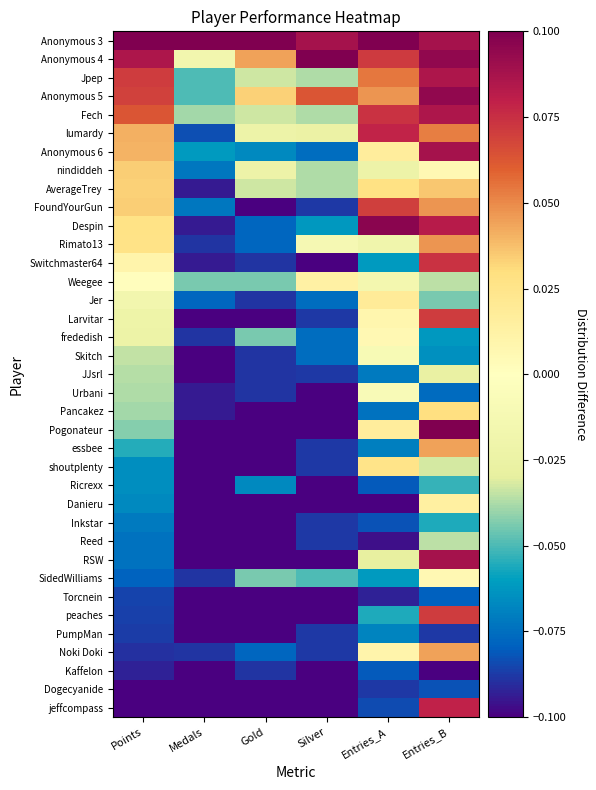

What is the maximum value shown in the chart?

0.1